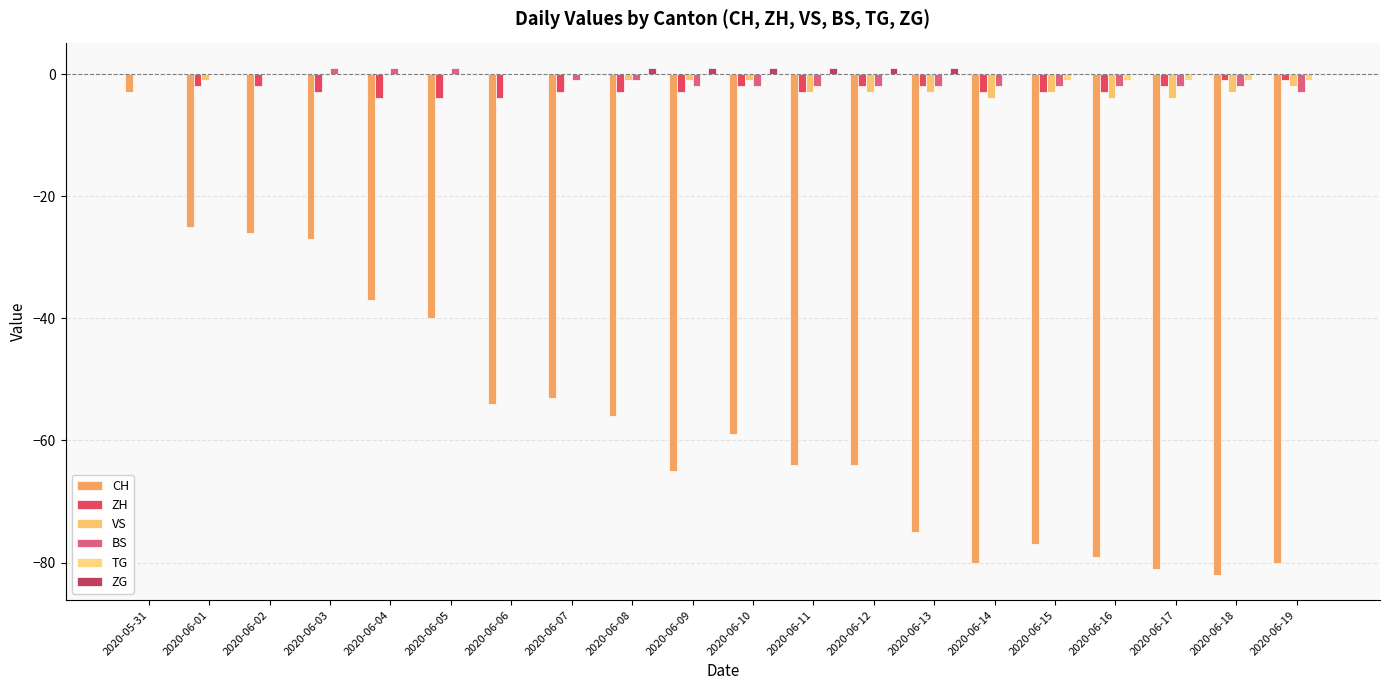

Reading left to right, what are all the values shown in this chart?

CH: -3	-25	-26	-27	-37	-40	-54	-53	-56	-65	-59	-64	-64	-75	-80	-77	-79	-81	-82	-80
ZH: 0	-2	-2	-3	-4	-4	-4	-3	-3	-3	-2	-3	-2	-2	-3	-3	-3	-2	-1	-1
VS: 0	-1	0	0	0	0	0	0	-1	-1	-1	-3	-3	-3	-4	-3	-4	-4	-3	-2
BS: 0	0	0	1	1	1	0	-1	-1	-2	-2	-2	-2	-2	-2	-2	-2	-2	-2	-3
TG: 0	0	0	0	0	0	0	0	0	0	0	0	0	0	0	-1	-1	-1	-1	-1
ZG: 0	0	0	0	0	0	0	0	1	1	1	1	1	1	0	0	0	0	0	0